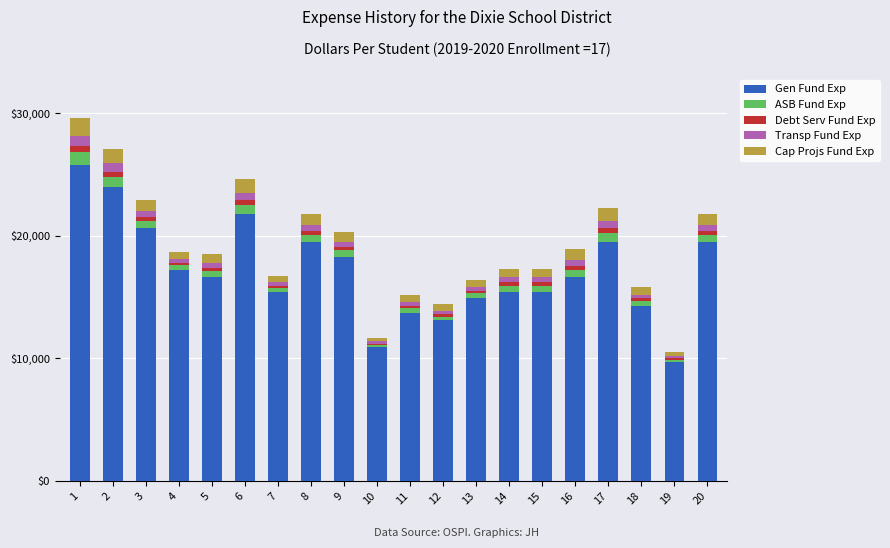

What is the difference between the Gen Fund Exp values at 13 and 14?

5